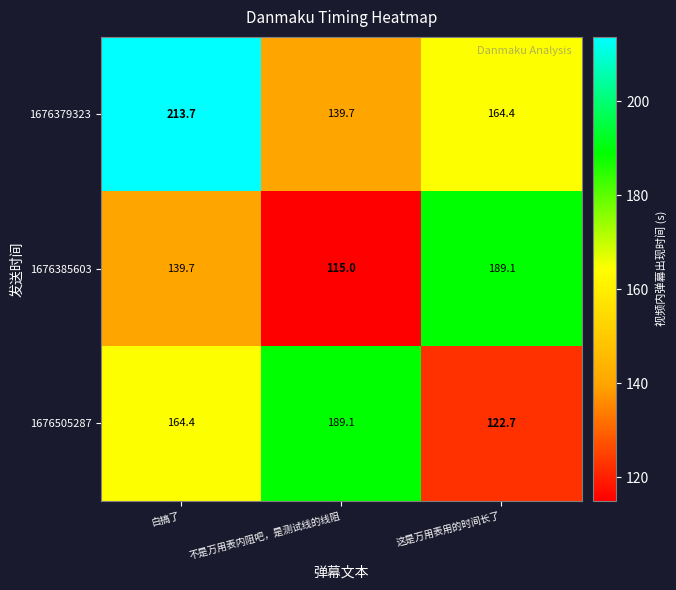

Which series has the largest range (max minus min)?

1676385603